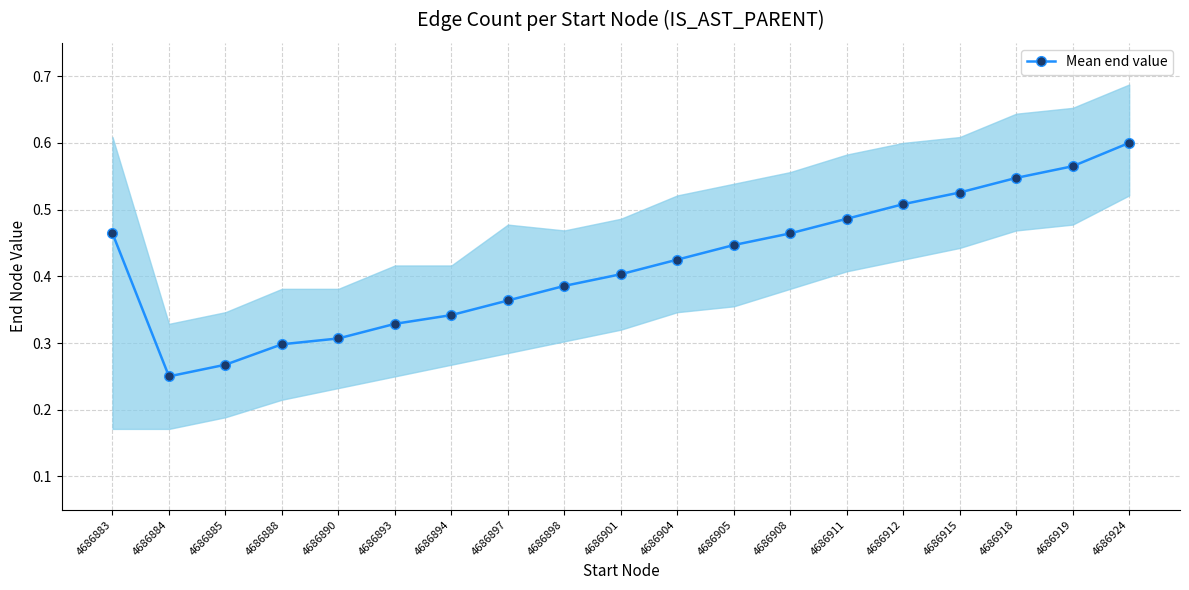

How many values are between 0 and 1?

19